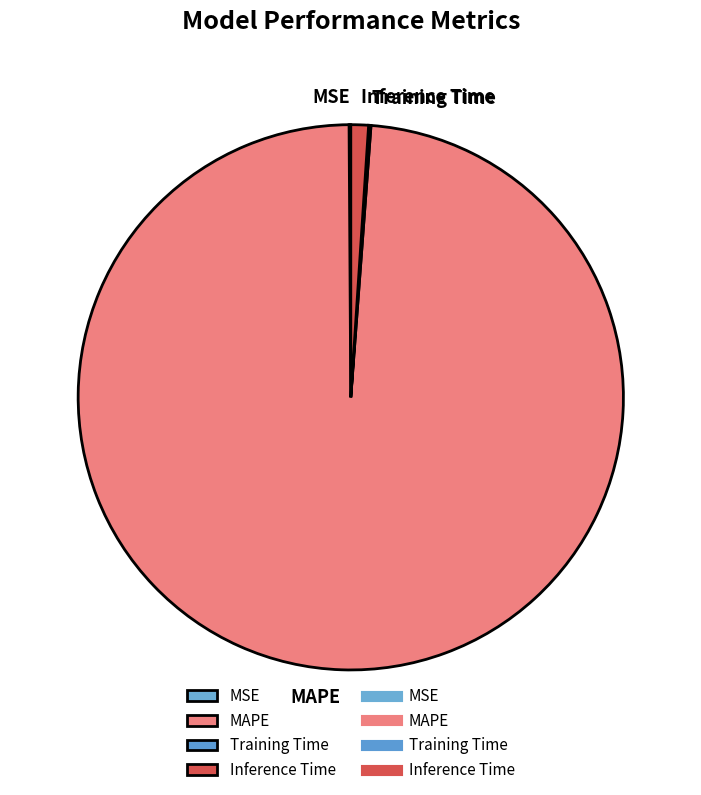

The MAPE slice represents 99% of the pie. True or false?

True